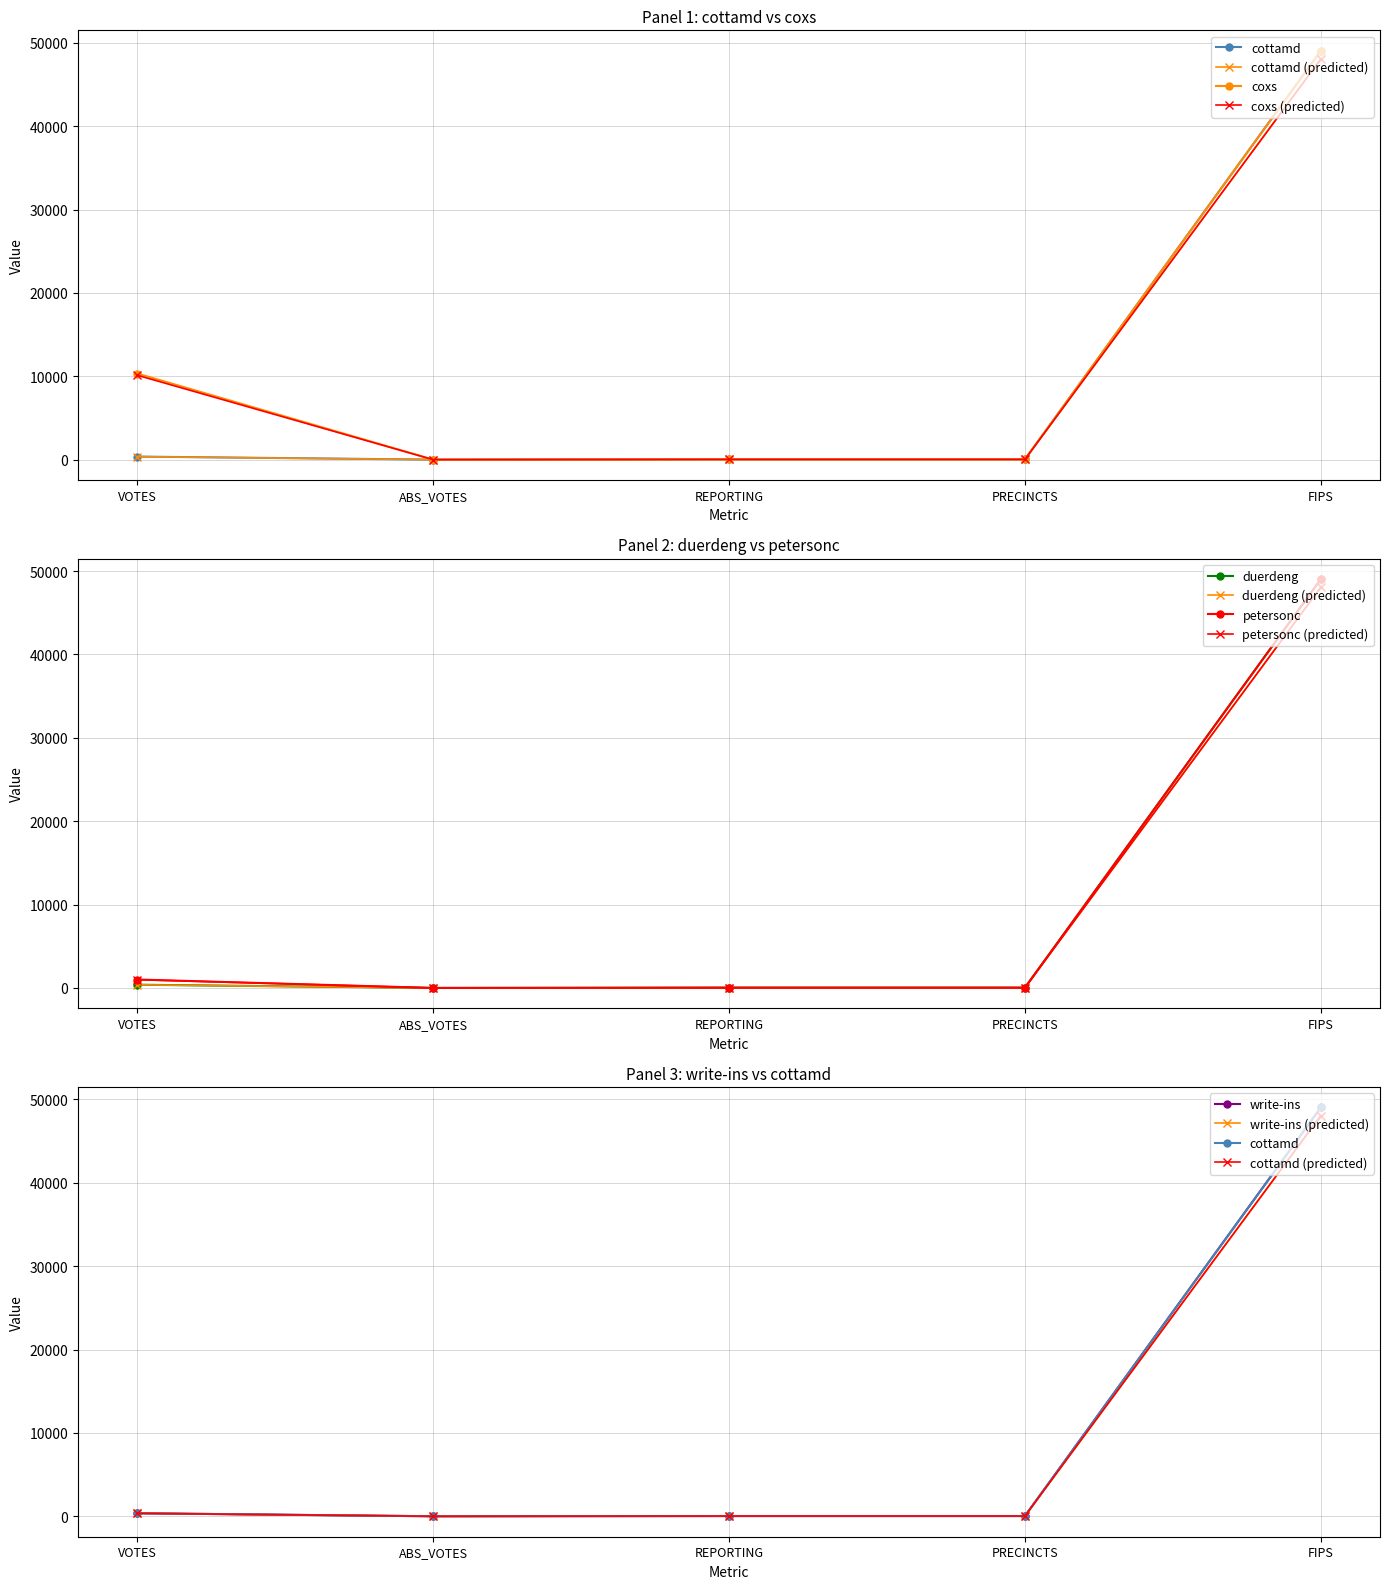

What position from the right is VOTES?

5